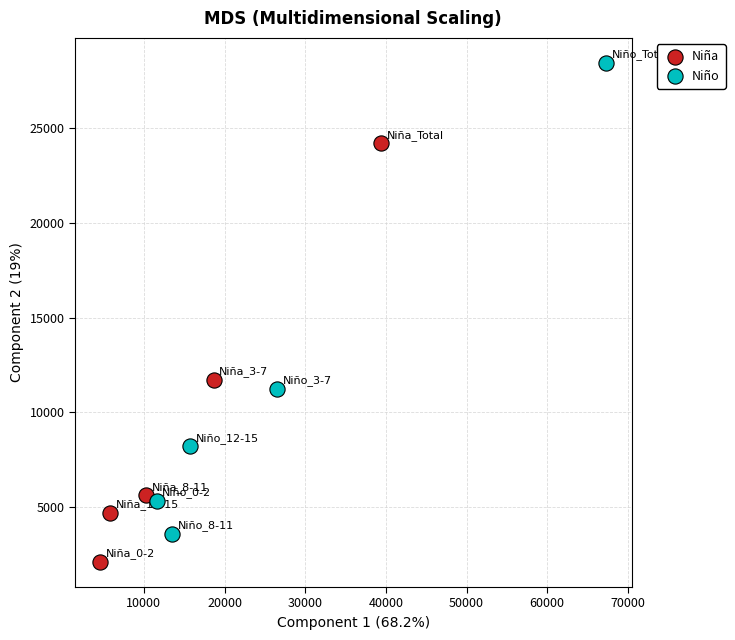

Which series has the largest Y range (max minus min)?

Niño